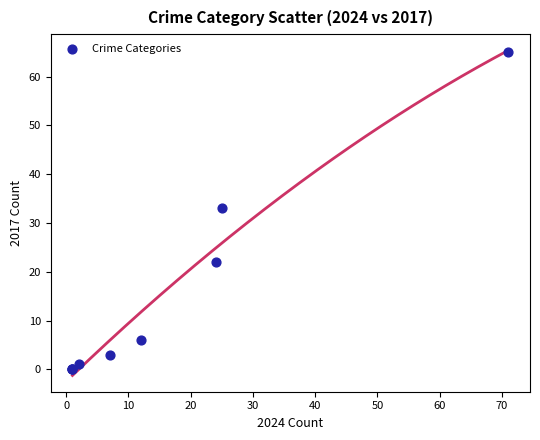

What Y value in the scatter plot is closest to 32?

33